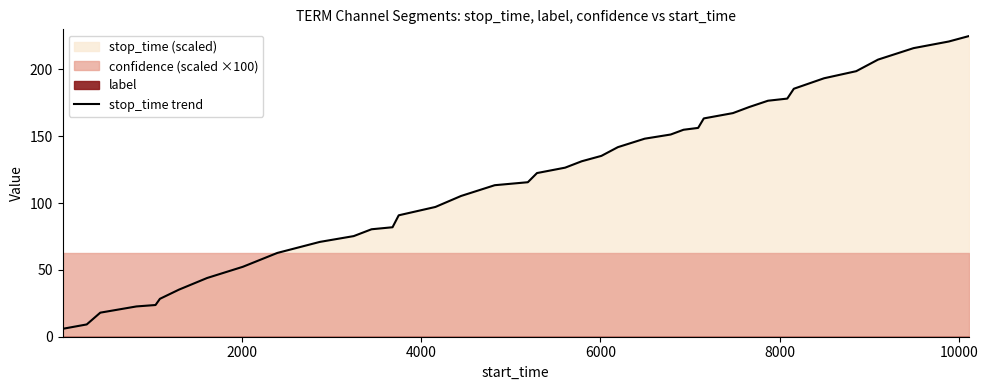

Does the chart display data point markers on the line(s)?

No